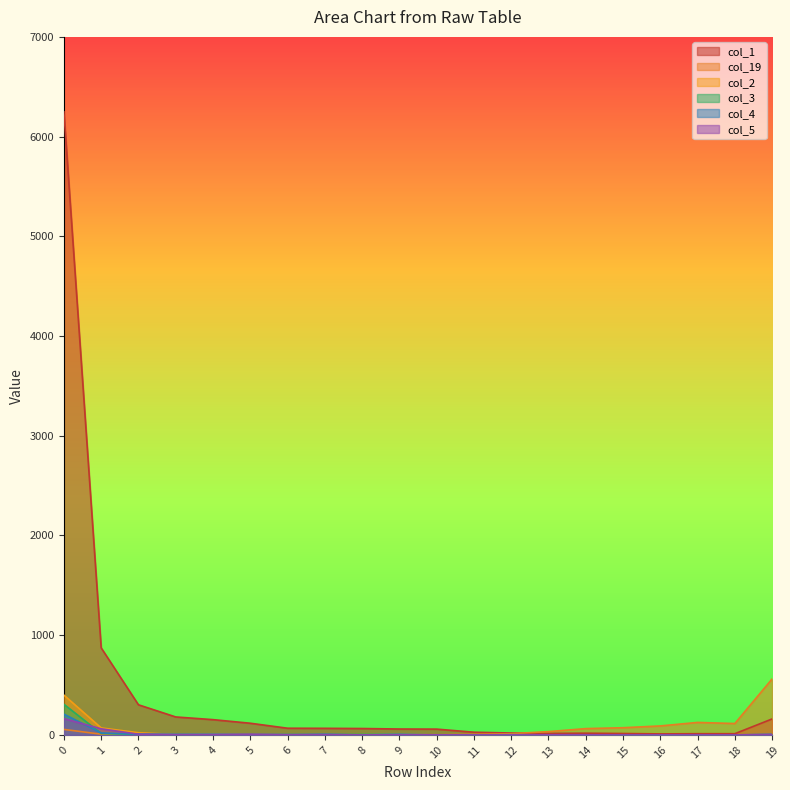

What is the difference between the highest and lowest values at 6?

67